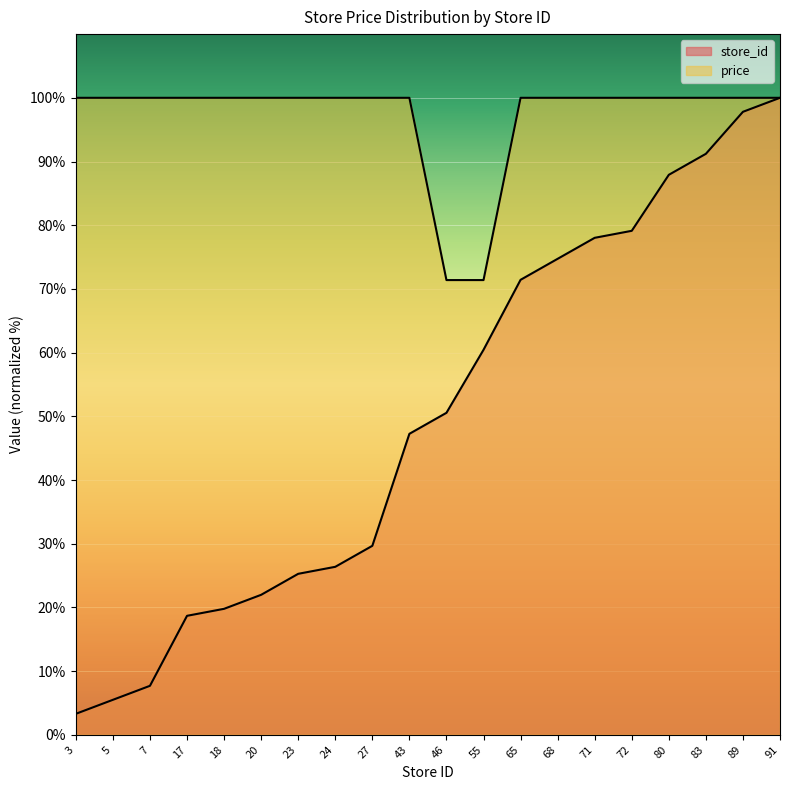

True or false: price has more than 2 points higher than both neighbors.

False